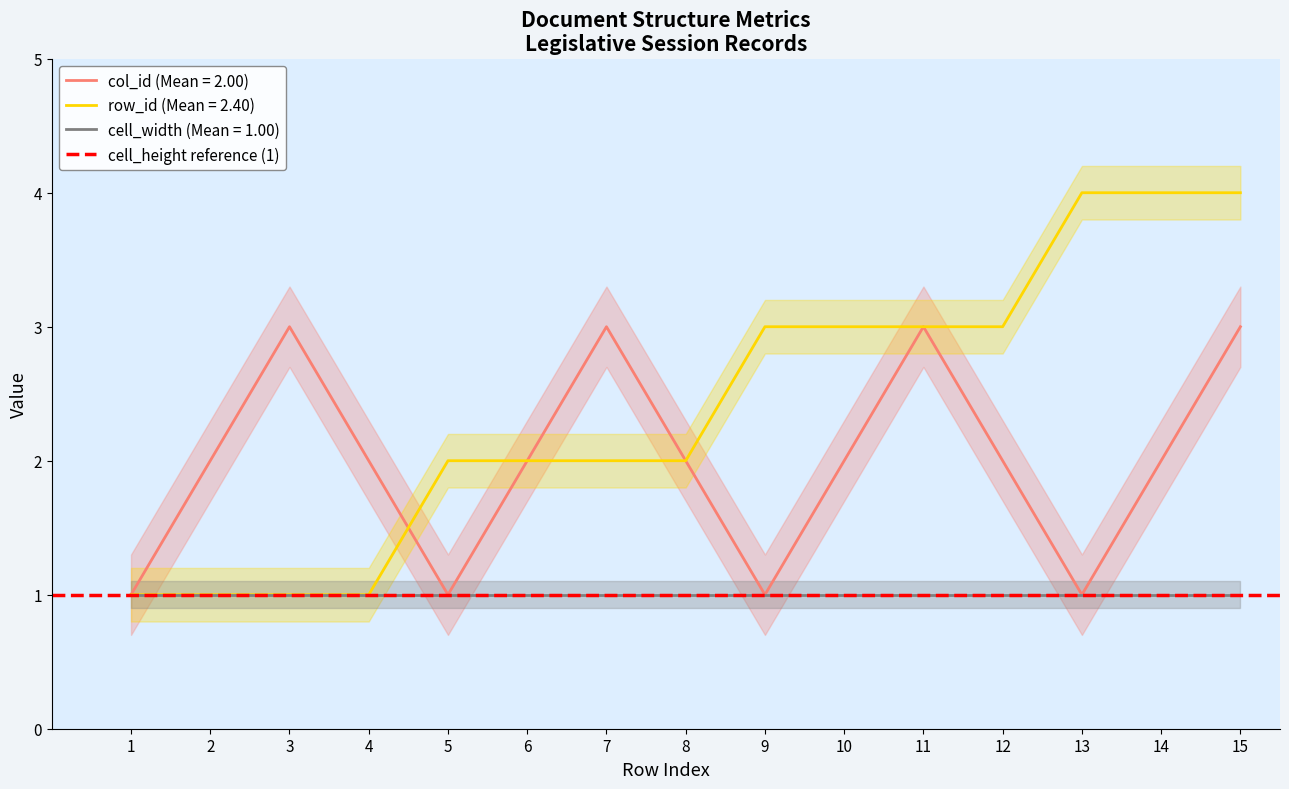

Which series has the largest range (max minus min)?

row_id